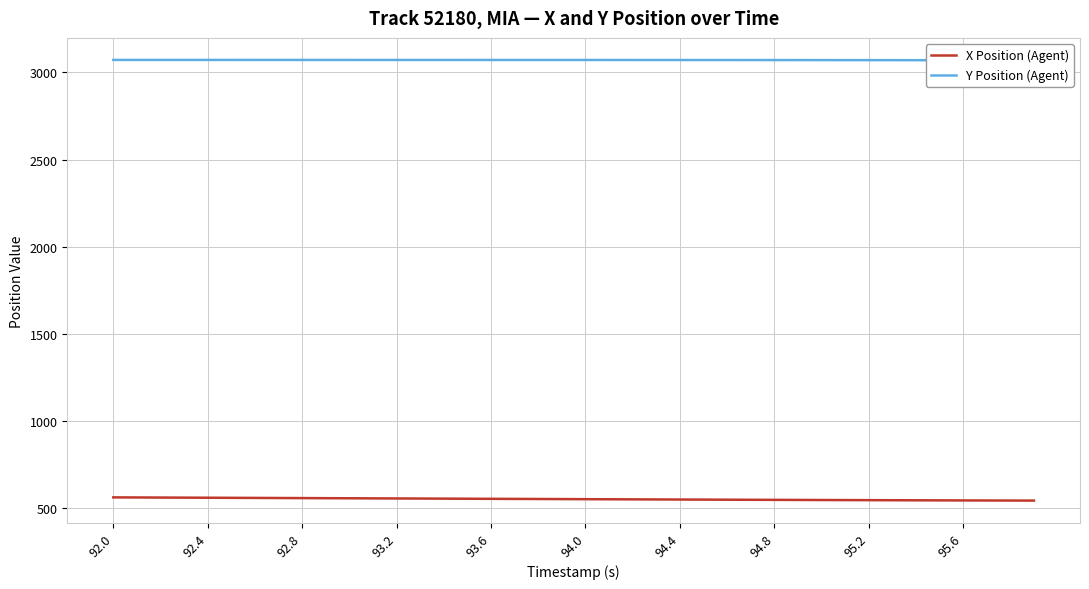

What is the lowest value of the X Position (Agent) series?

541.7